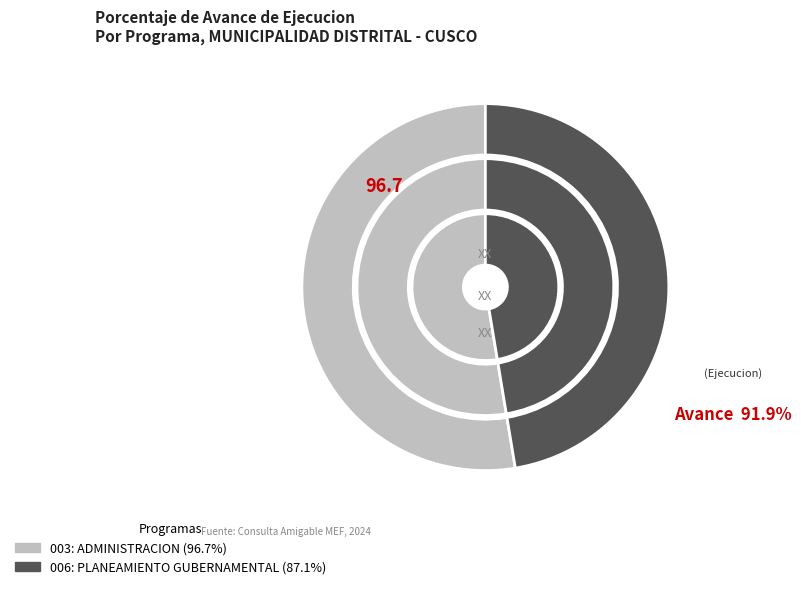

The 003: ADMINISTRACION slice represents 65% of the pie. True or false?

False